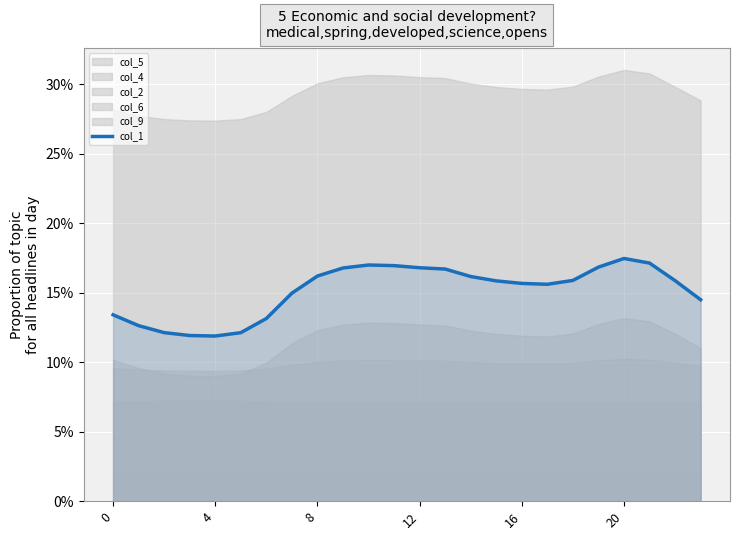

What is the label of the 20th point from the left?

19